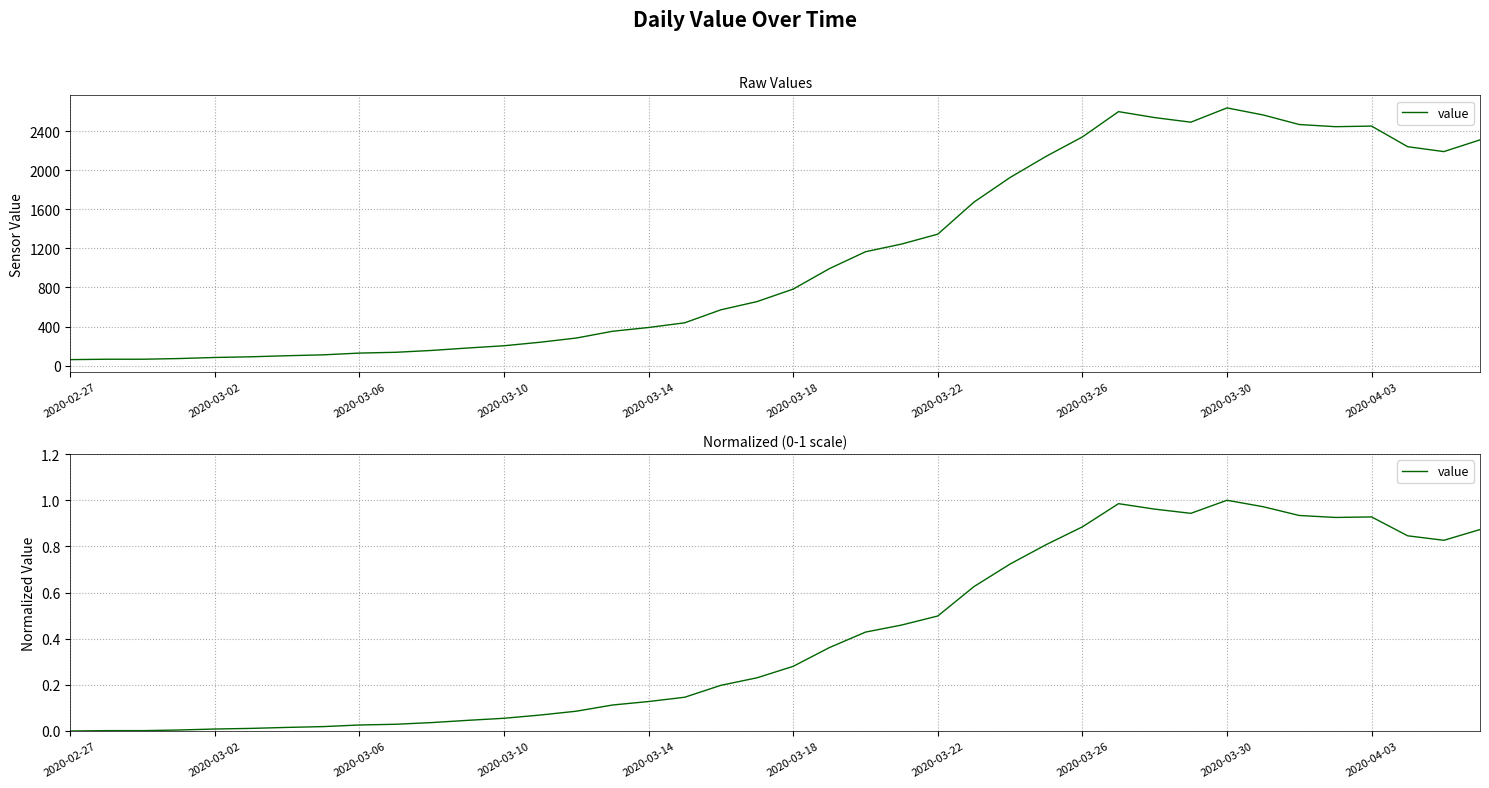

Is it true that the value at 18 is 0.2?

True